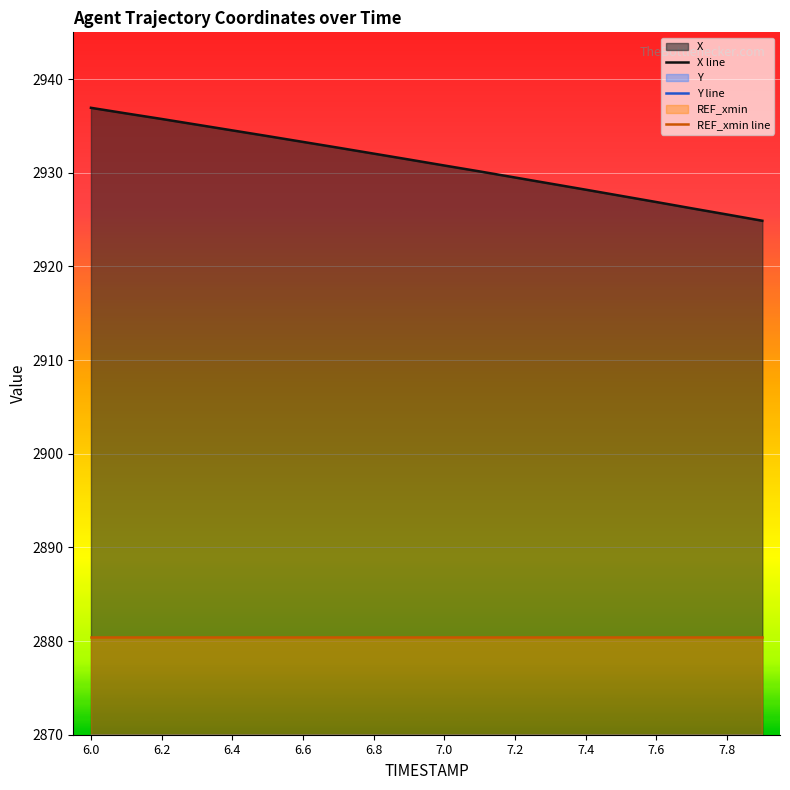

What position from the left is 6.1?

2